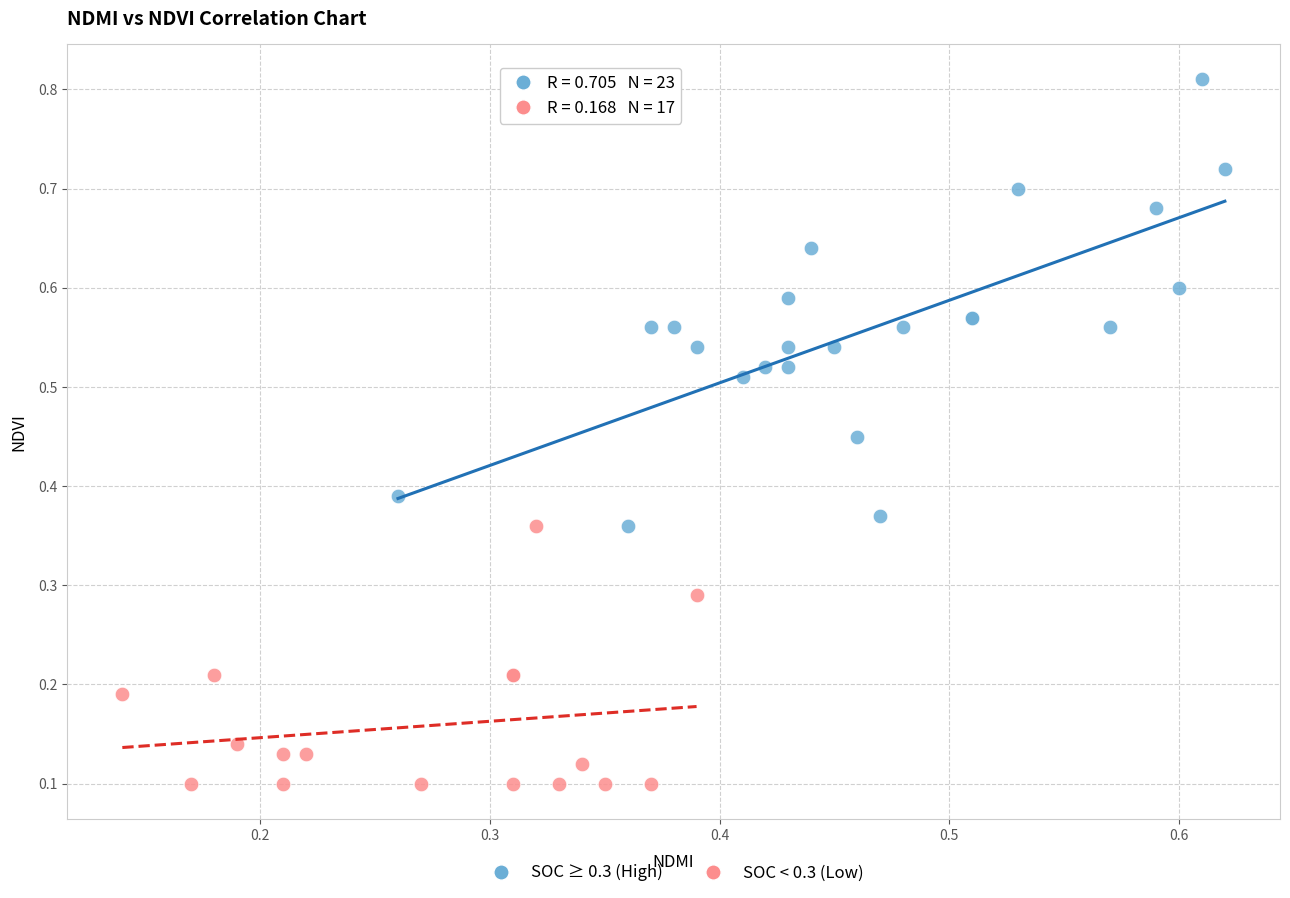

Which series has the largest Y range (max minus min)?

SOC ≥ 0.3 (High)